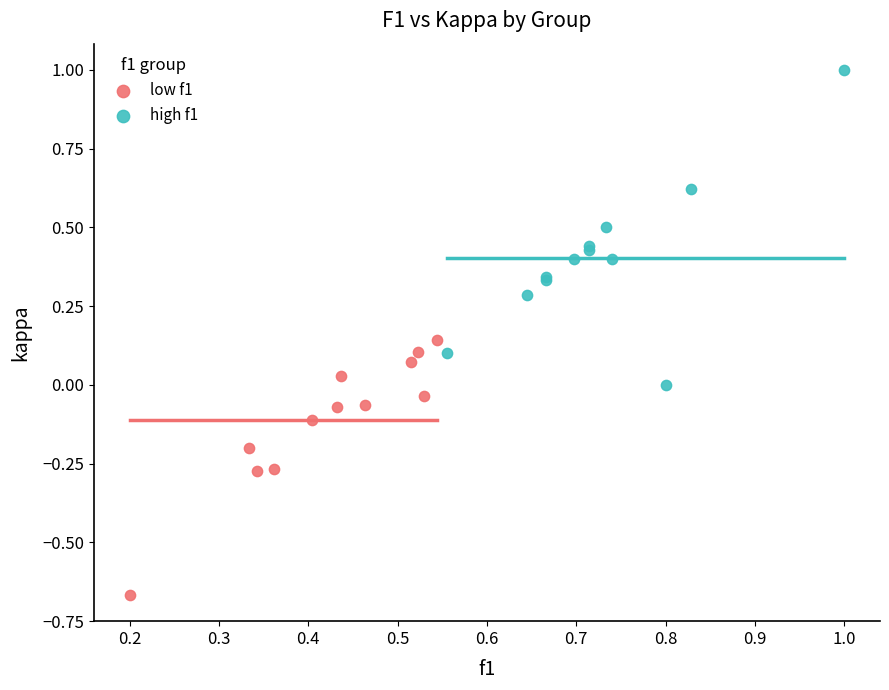

Which series has the largest Y range (max minus min)?

high f1